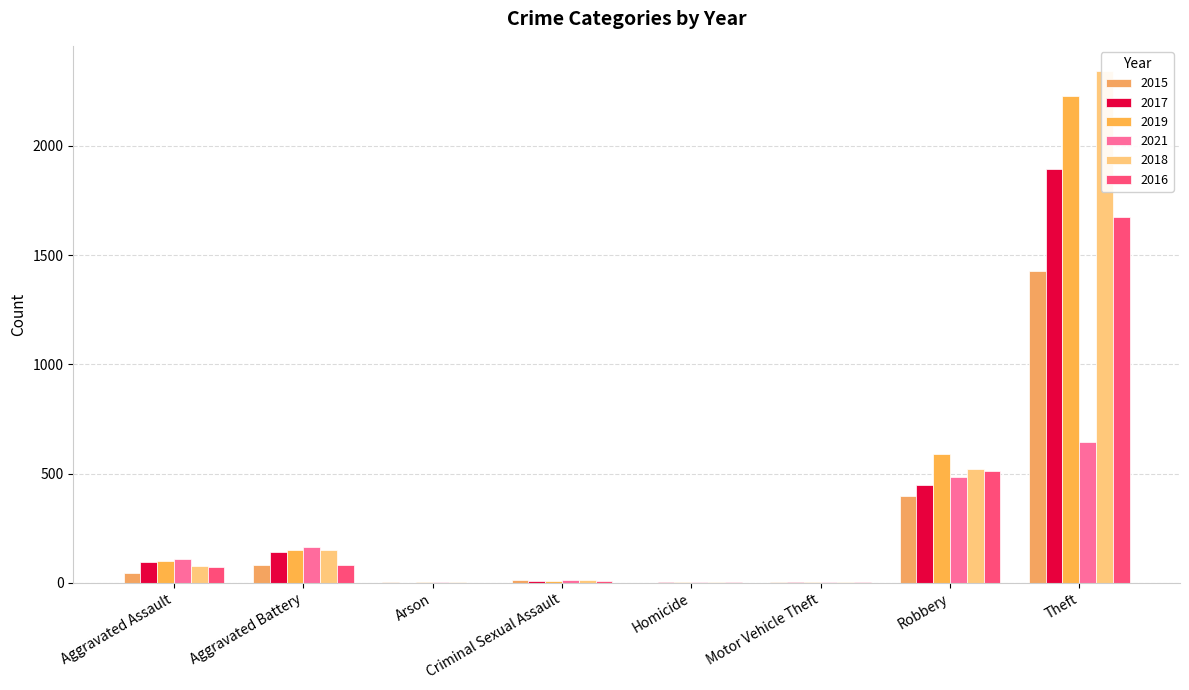

List the series in order of their peak value, lowest first.

2021, 2015, 2016, 2017, 2019, 2018